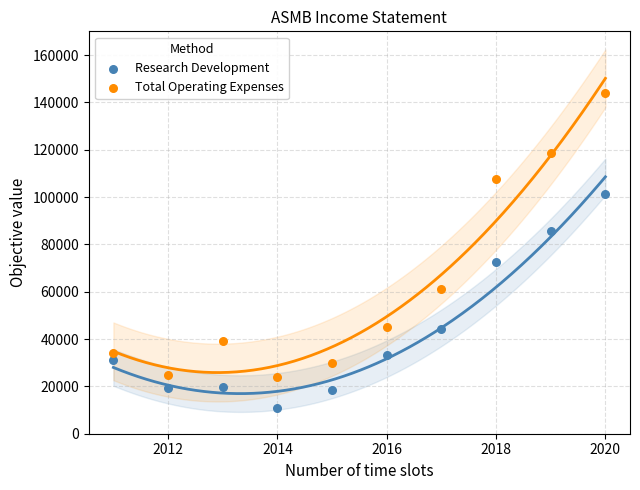

Across all series, what Y value is closest to 77300?

72700